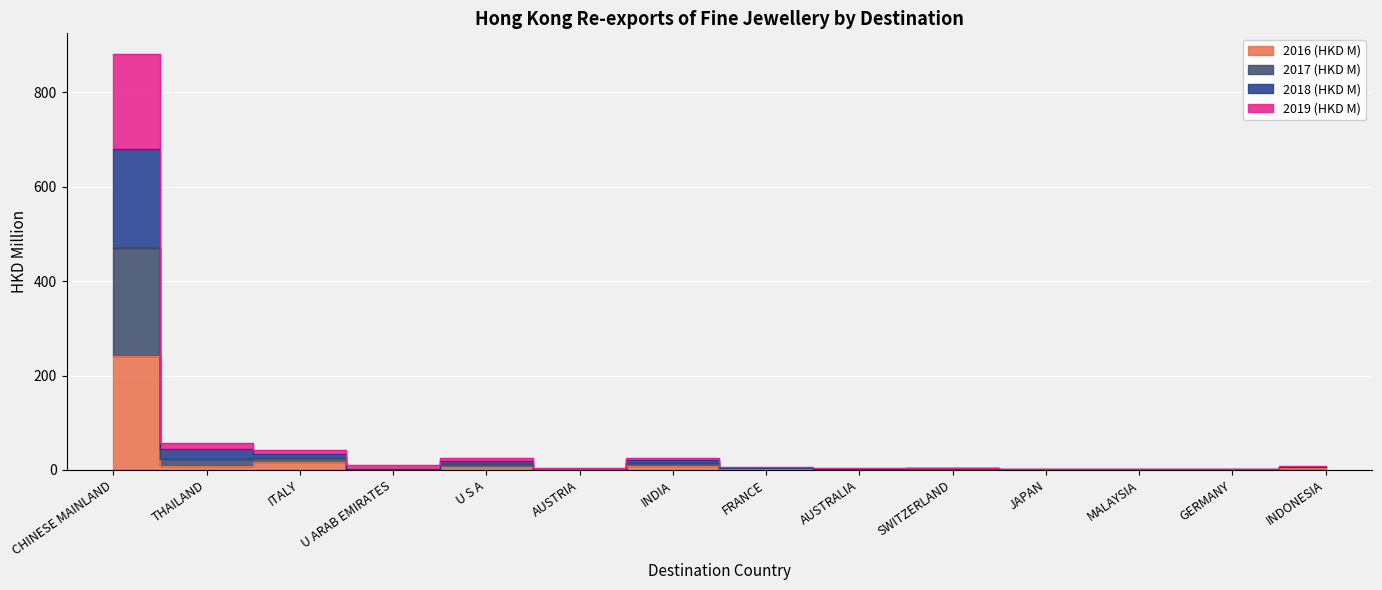

True or false: 2018 (HKD M) and 2017 (HKD M) cross at least once.

False